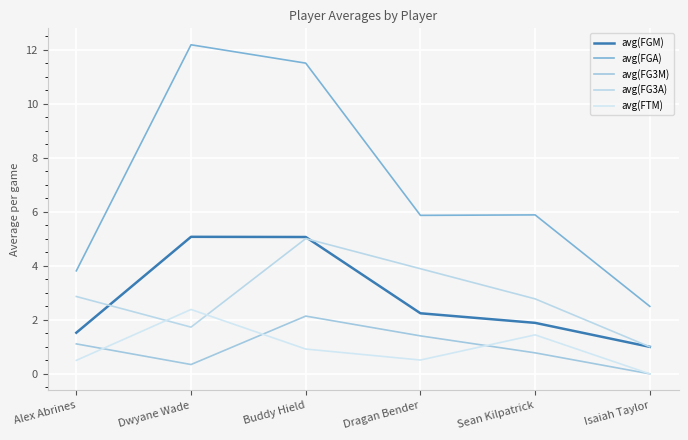

What is the total value across all series at Alex Abrines?

9.8